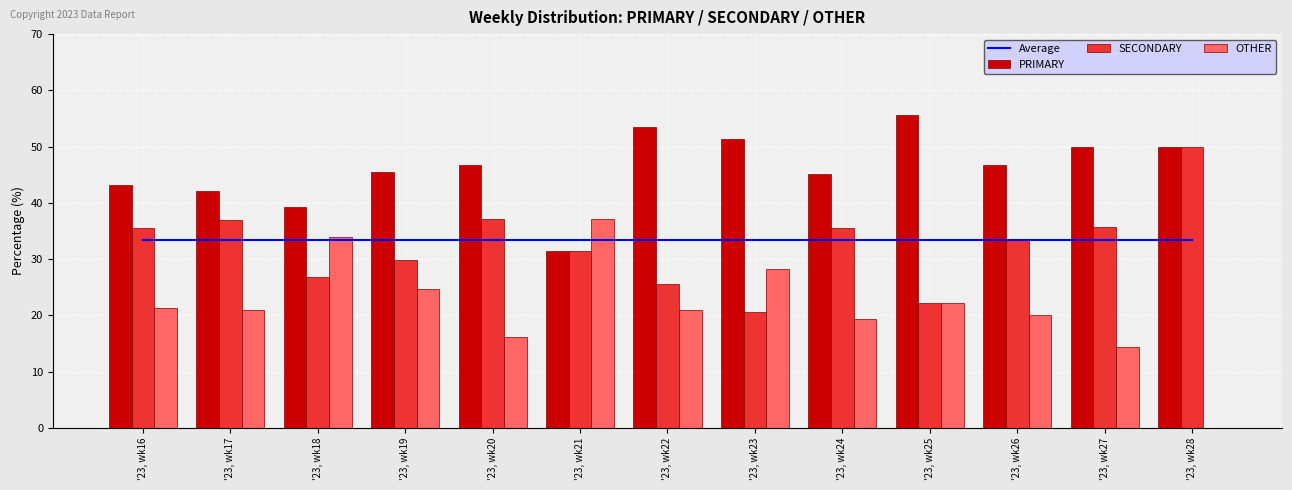

Reading left to right, list all the values displayed in this chart.

Average: '23, wk16=33.3	'23, wk17=33.3	'23, wk18=33.3	'23, wk19=33.3	'23, wk20=33.3	'23, wk21=33.3	'23, wk22=33.3	'23, wk23=33.3	'23, wk24=33.3	'23, wk25=33.3	'23, wk26=33.3	'23, wk27=33.3	'23, wk28=33.3
PRIMARY: '23, wk16=43.2	'23, wk17=42.0	'23, wk18=39.3	'23, wk19=45.5	'23, wk20=46.8	'23, wk21=31.5	'23, wk22=53.5	'23, wk23=51.3	'23, wk24=45.2	'23, wk25=55.6	'23, wk26=46.7	'23, wk27=50.0	'23, wk28=50.0
SECONDARY: '23, wk16=35.4	'23, wk17=37.0	'23, wk18=26.8	'23, wk19=29.9	'23, wk20=37.1	'23, wk21=31.5	'23, wk22=25.6	'23, wk23=20.5	'23, wk24=35.5	'23, wk25=22.2	'23, wk26=33.3	'23, wk27=35.7	'23, wk28=50.0
OTHER: '23, wk16=21.4	'23, wk17=21.0	'23, wk18=33.9	'23, wk19=24.7	'23, wk20=16.1	'23, wk21=37.0	'23, wk22=20.9	'23, wk23=28.2	'23, wk24=19.4	'23, wk25=22.2	'23, wk26=20.0	'23, wk27=14.3	'23, wk28=0.0